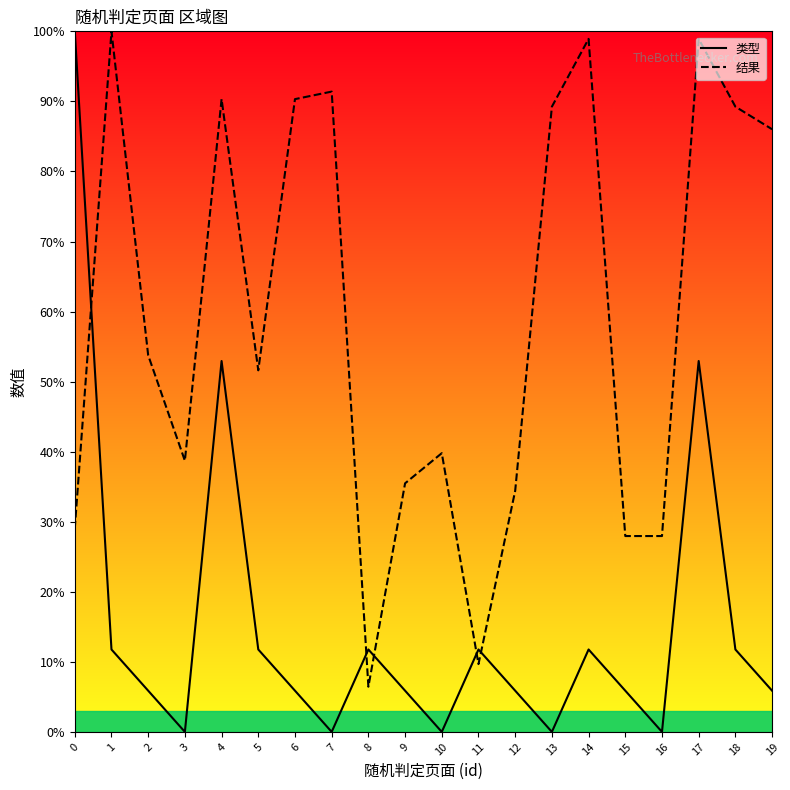

What are all the series names shown in the legend?

类型, 结果